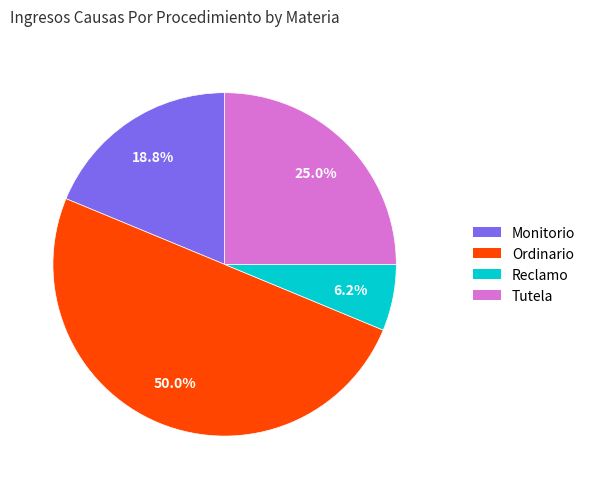

How many segments does this pie chart have?

4